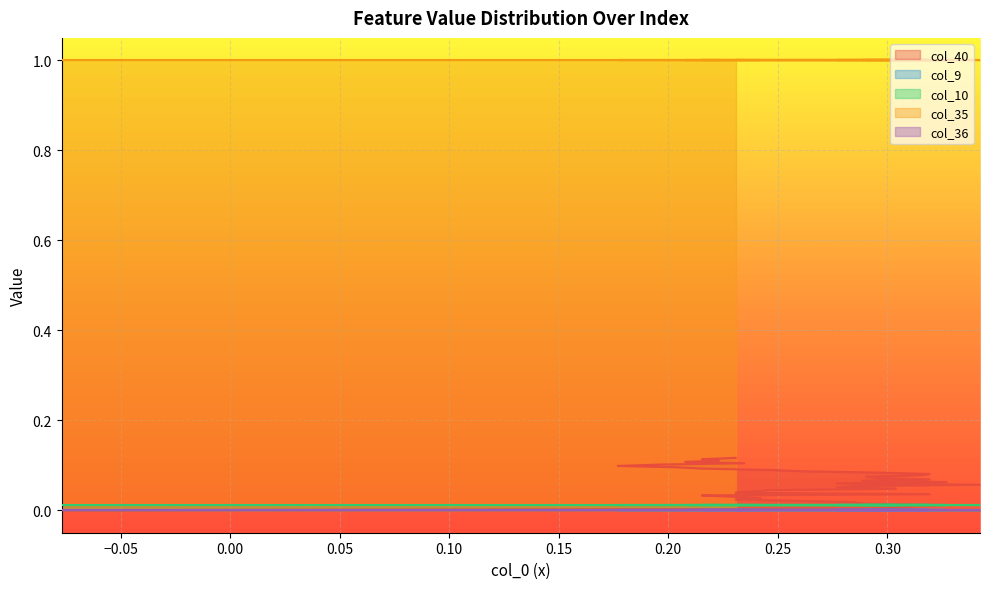

The col_10 series shows 0.0 at 0. True or false?

False